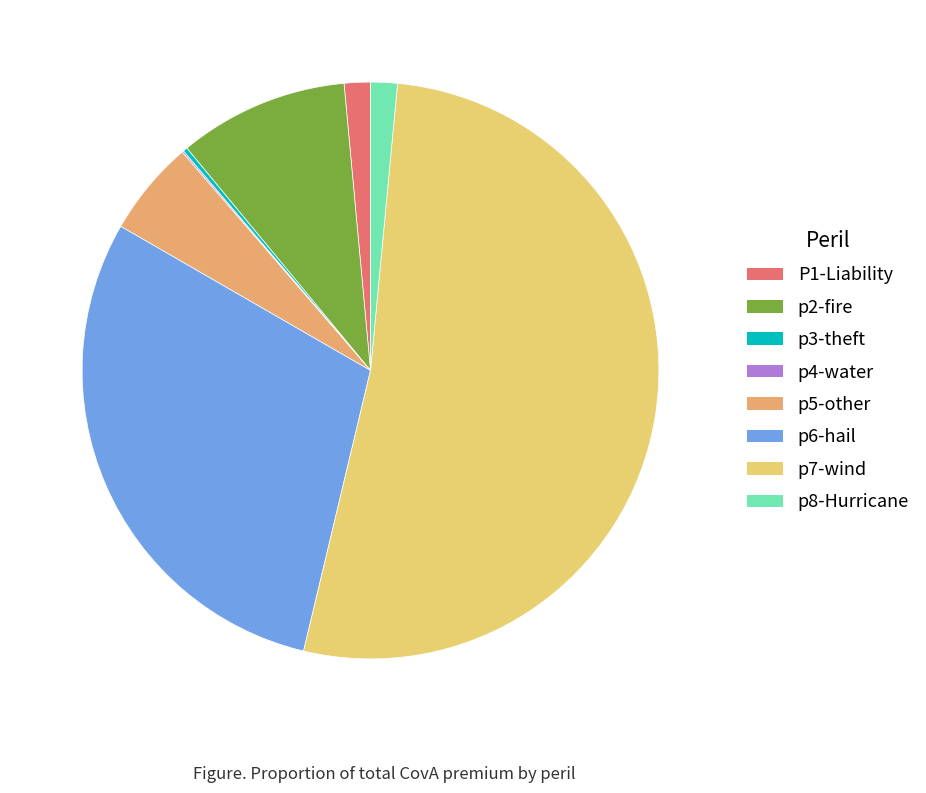

Is the sum of p8-Hurricane and P1-Liability greater than half?

No